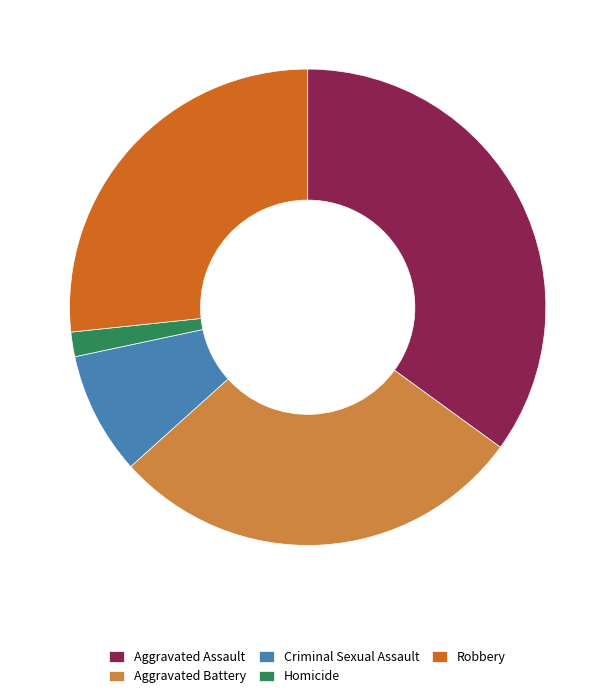

What is the smallest slice in the pie chart?

Homicide